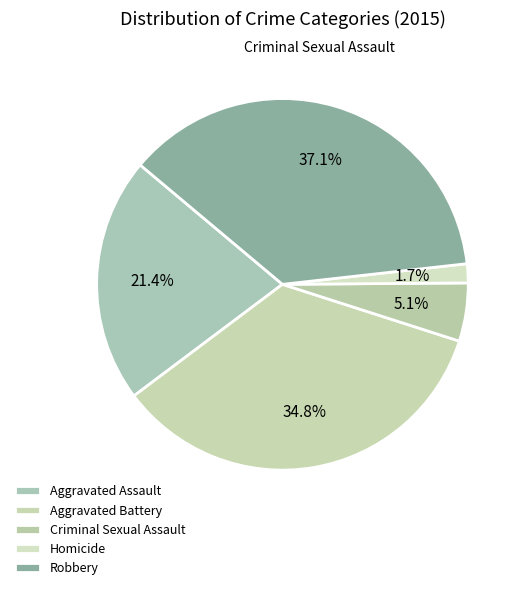

To the nearest percent, what is the difference between the Aggravated Battery and Homicide slice percentages?

33%